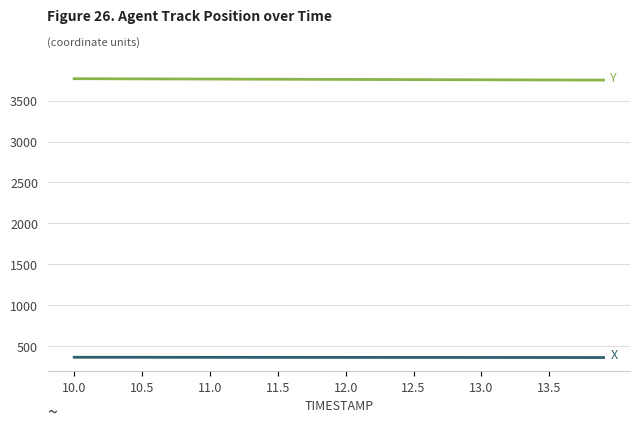

What is the maximum value shown in the chart?

3768.1